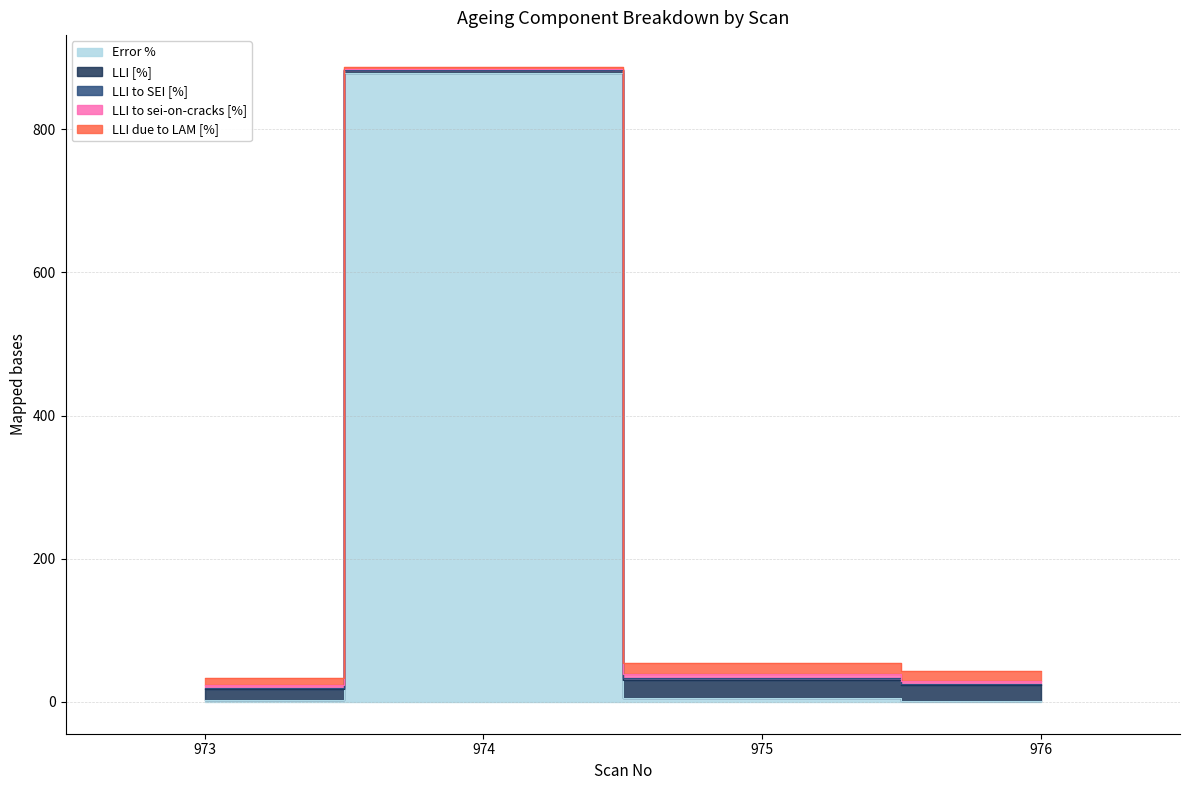

What are all the series names shown in the legend?

Error %, LLI [%], LLI to SEI [%], LLI to sei-on-cracks [%], LLI due to LAM [%]